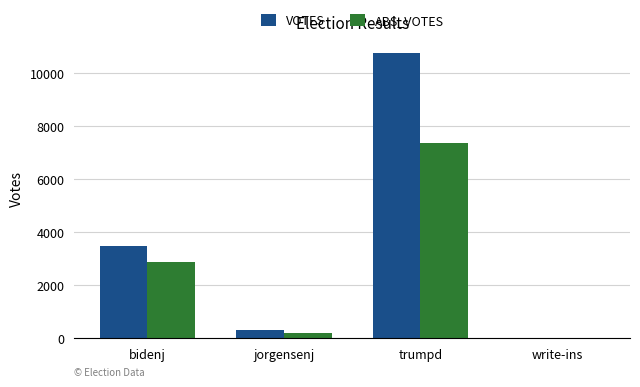

What is the maximum value shown in the chart?

10762